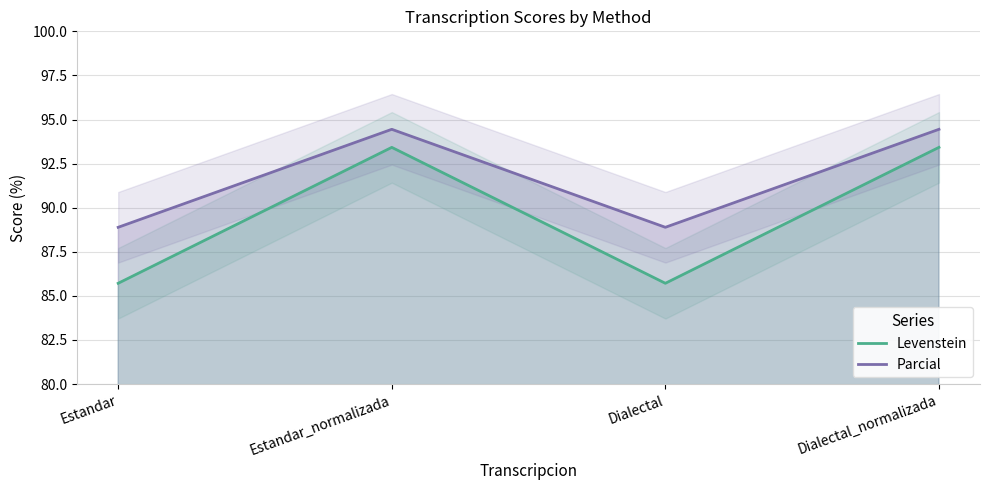

How many lines are shown in the chart?

2